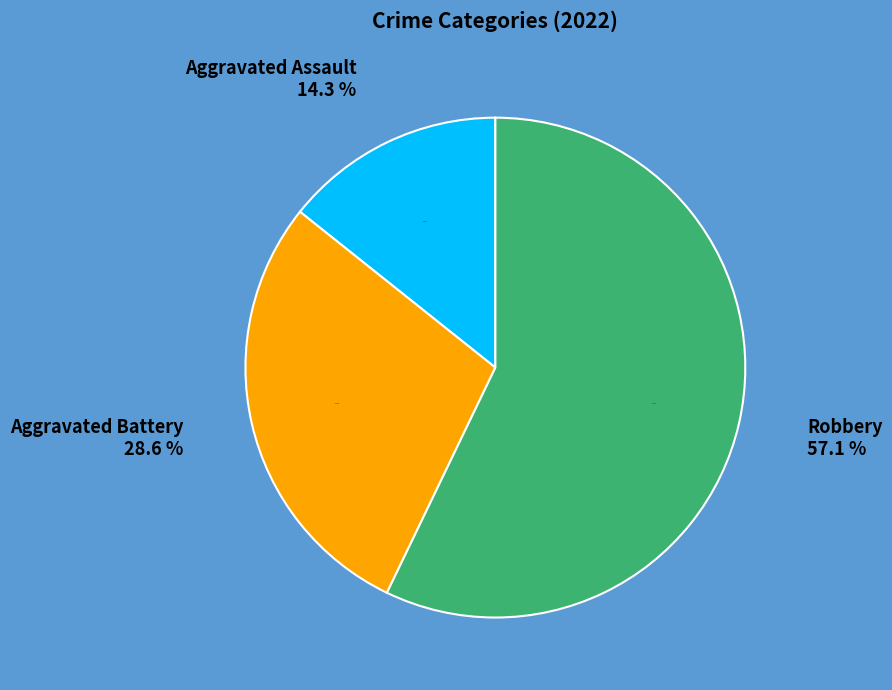

What is the majority slice?

Robbery